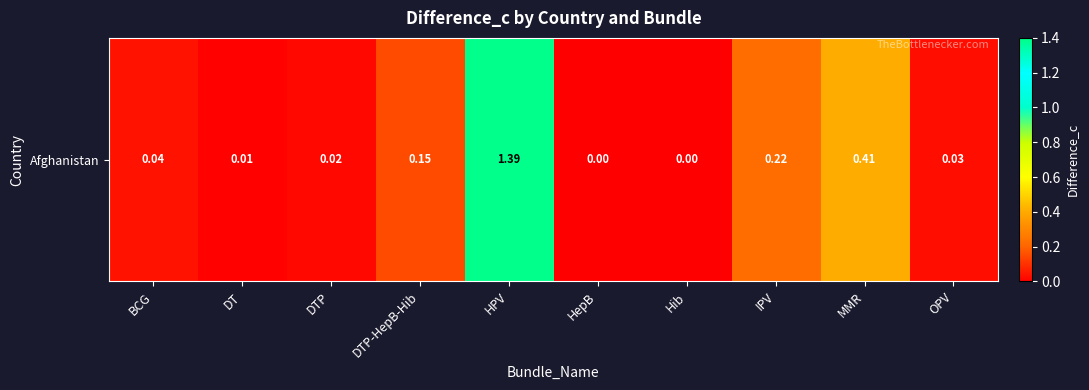

What is the change in value from HepB to MMR?

+0.4